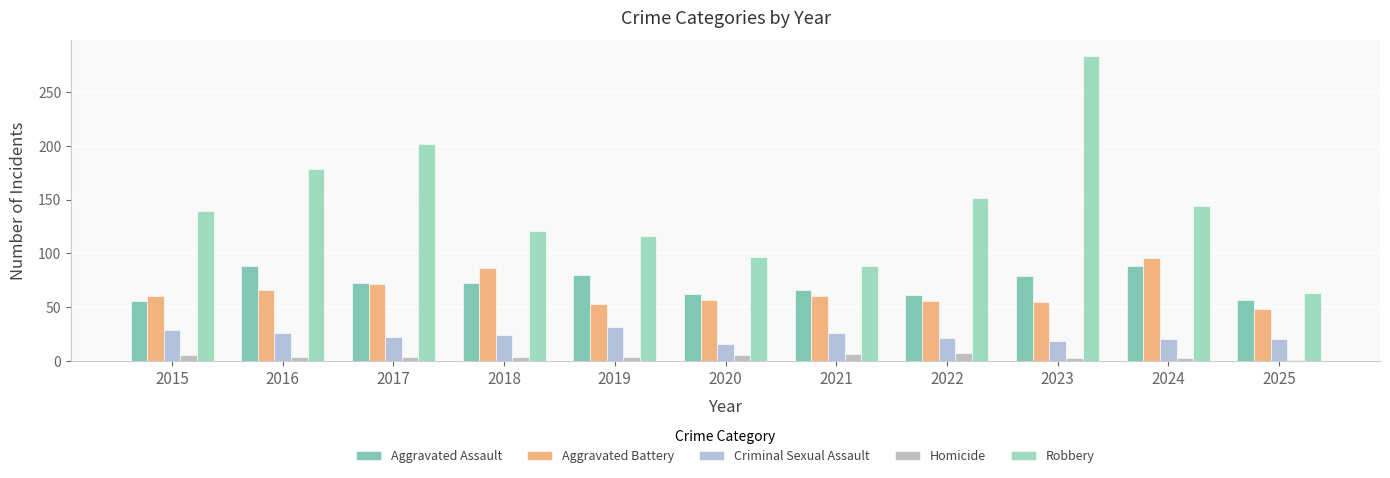

True or false: Aggravated Assault has a value of 88 at 2024.

True